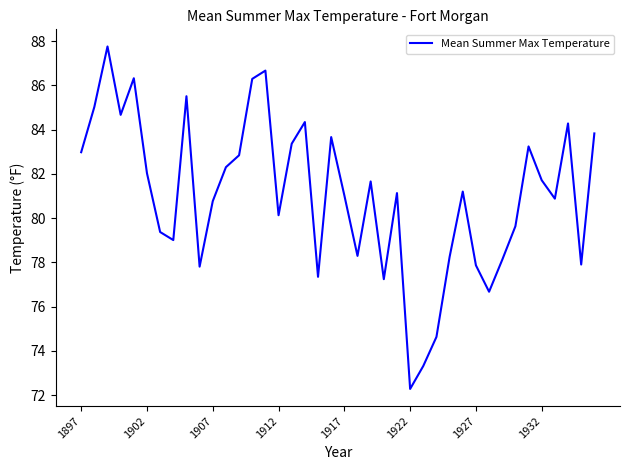

How many lines are shown in the chart?

1